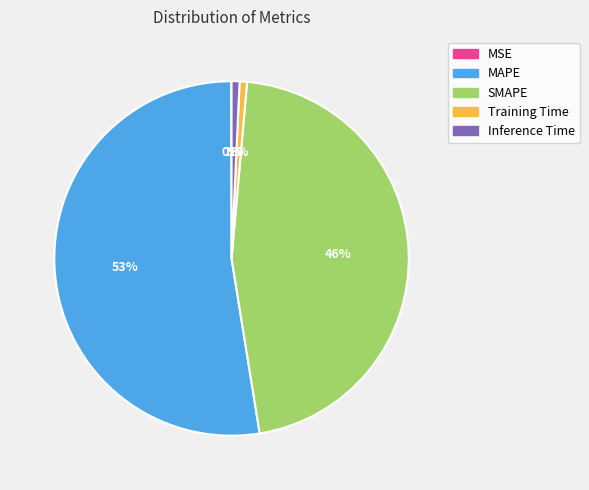

What percentage is the Inference Time slice, to the nearest percent?

1%